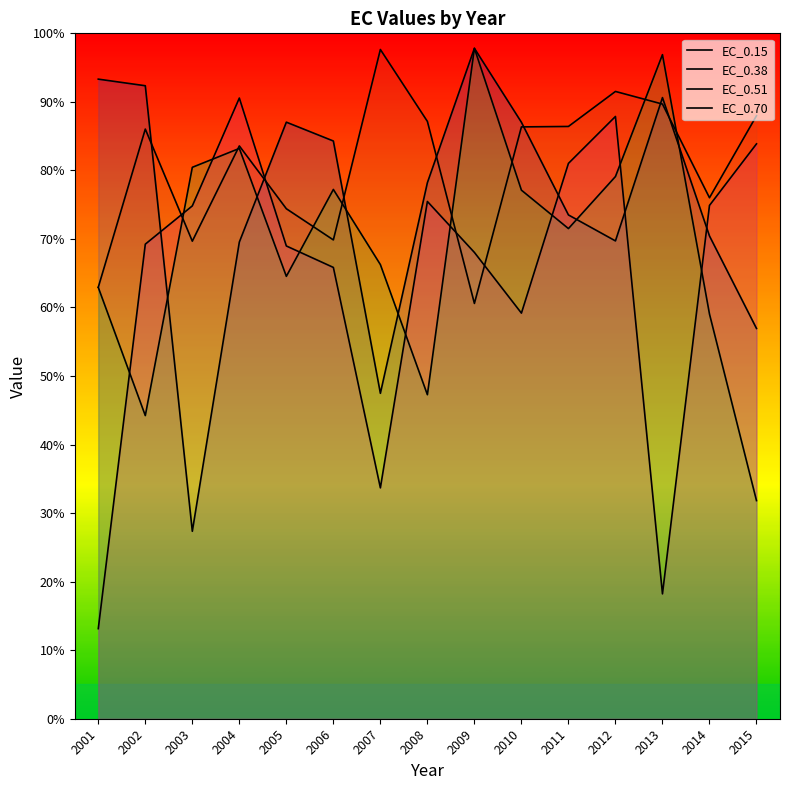

At which label does EC_0.15 first exceed 78?

2001